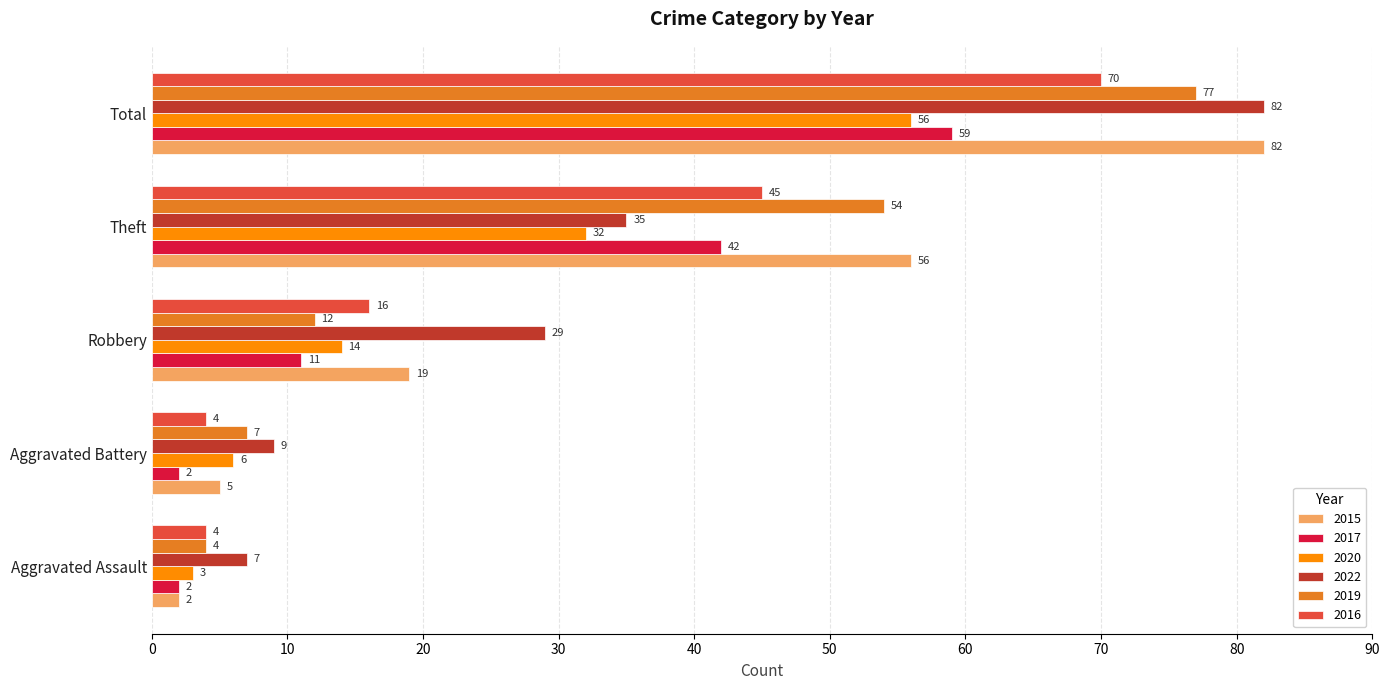

At which category does the chart reach its peak across all series?

Total